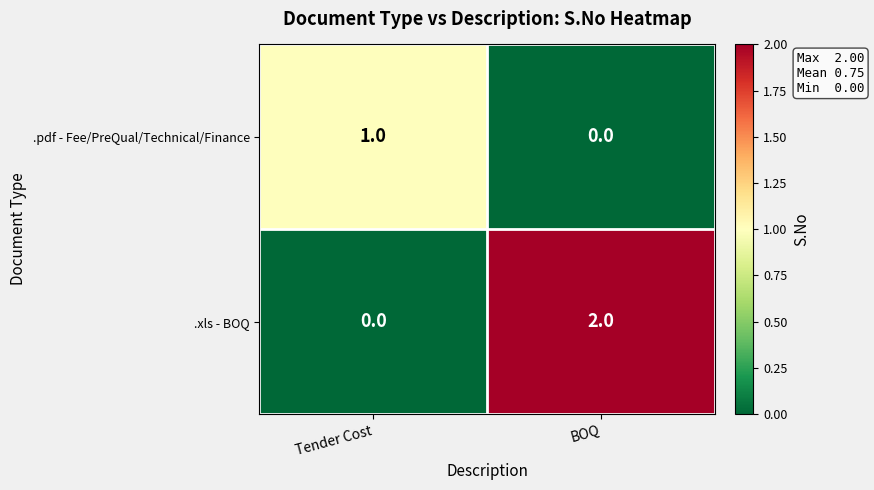

The .pdf - Fee/PreQual/Technical/Finance series shows 0 at BOQ. True or false?

True